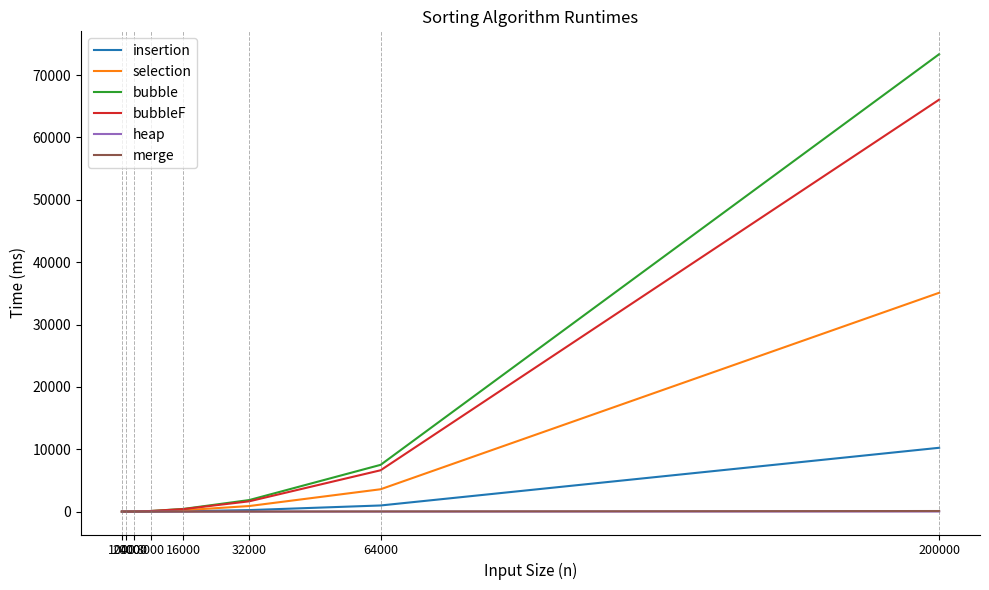

At which category is the sum across all series the highest?

200000